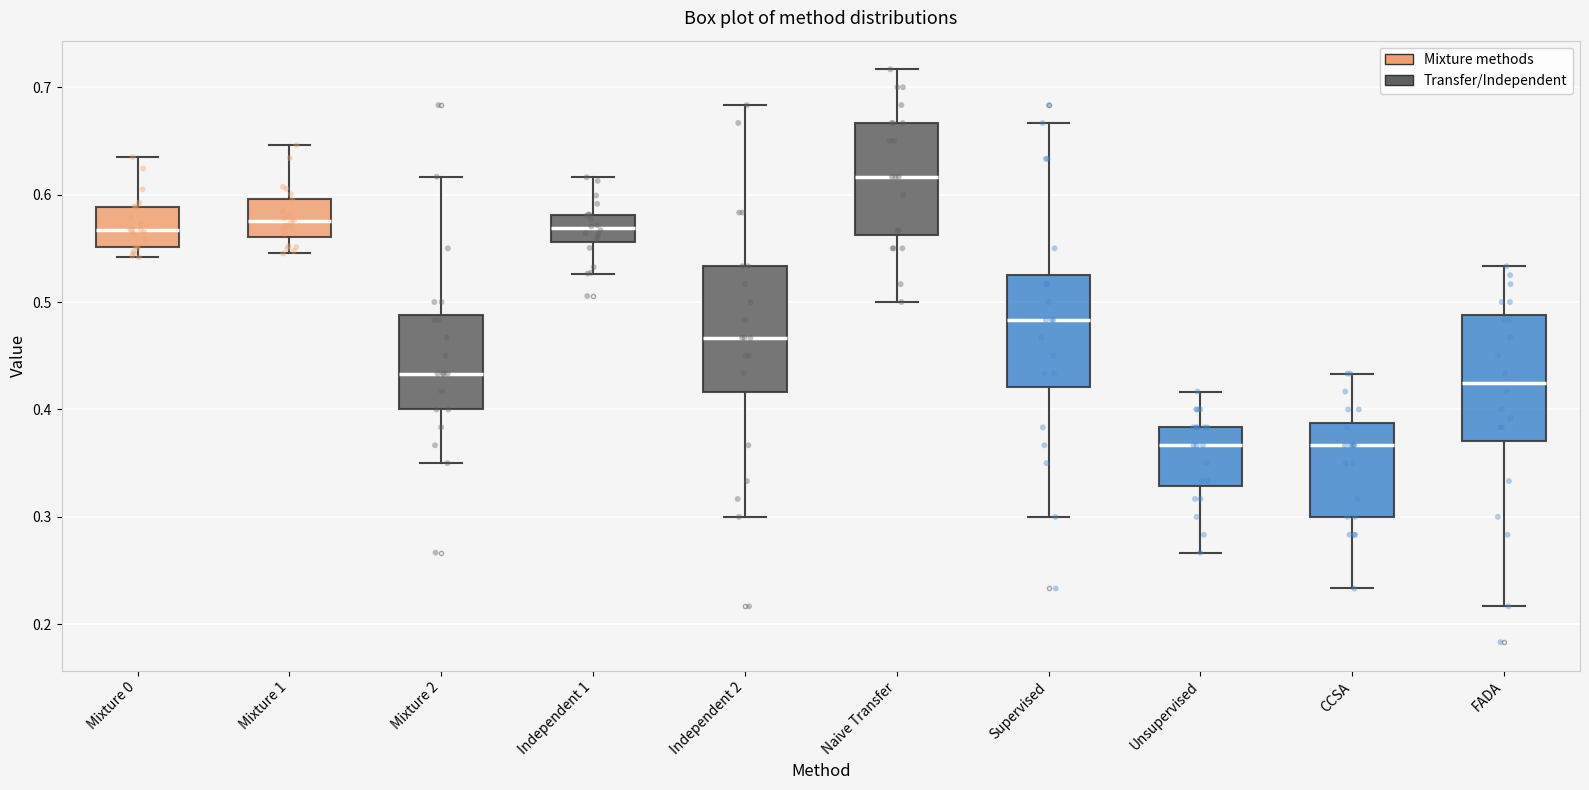

Reading left to right, transcribe this box plot: for each box, give where its median line is, the range the box spans, and where its two whiskers end, as read against the y-axis. The values are not printed on the chart, so give them approximately, as read against the axis.

Mixture 0: median 0.57, box 0.55 to 0.59, whiskers 0.54 to 0.63
Mixture 1: median 0.58, box 0.56 to 0.60, whiskers 0.55 to 0.65
Mixture 2: median 0.43, box 0.40 to 0.49, whiskers 0.35 to 0.62
Independent 1: median 0.57, box 0.56 to 0.58, whiskers 0.53 to 0.62
Independent 2: median 0.47, box 0.42 to 0.53, whiskers 0.30 to 0.68
Naive Transfer: median 0.62, box 0.56 to 0.67, whiskers 0.50 to 0.72
Supervised: median 0.48, box 0.42 to 0.53, whiskers 0.30 to 0.67
Unsupervised: median 0.37, box 0.33 to 0.38, whiskers 0.27 to 0.42
CCSA: median 0.37, box 0.30 to 0.39, whiskers 0.23 to 0.43
FADA: median 0.43, box 0.37 to 0.49, whiskers 0.22 to 0.53